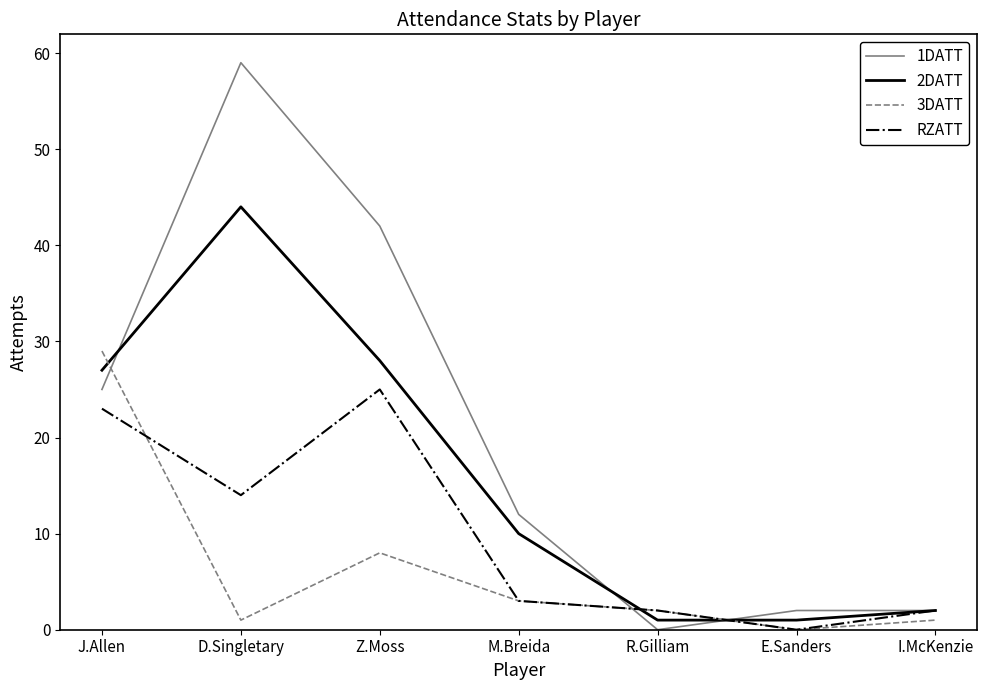

What is the average value of the 3DATT series?

6